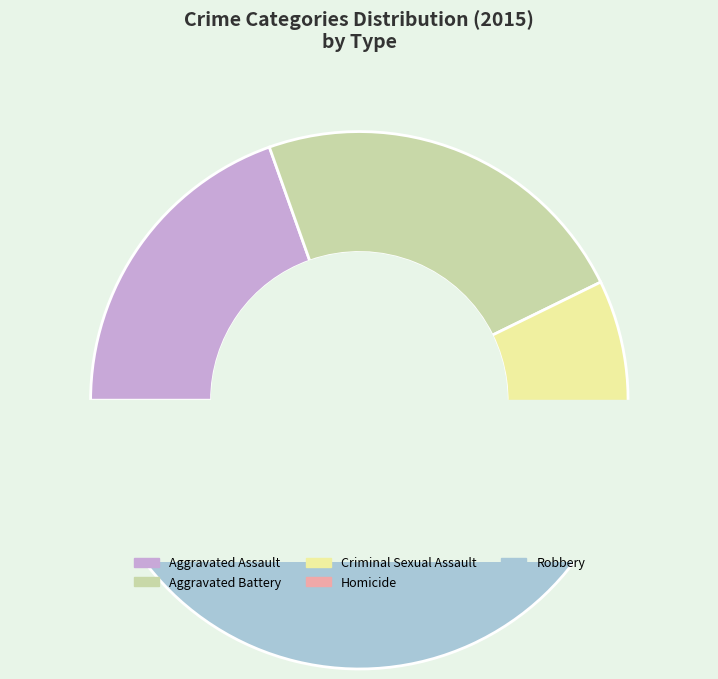

Which slice is the smallest?

Homicide